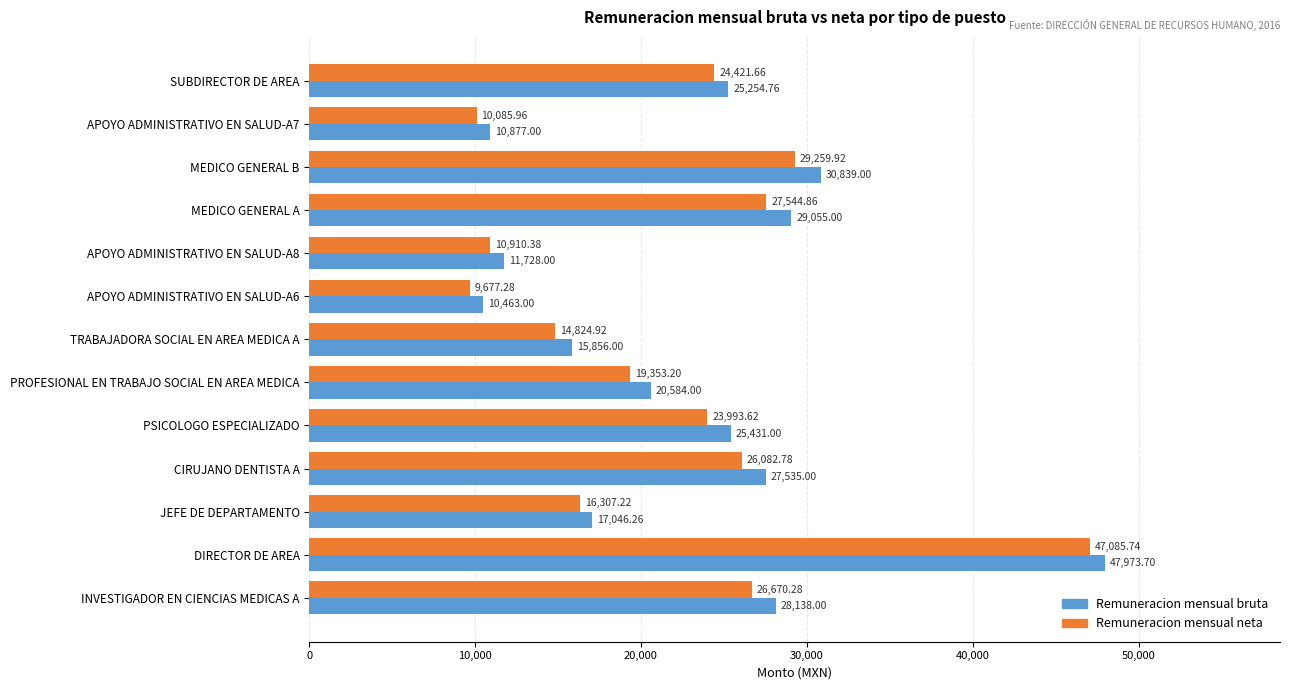

List the labels in order of Remuneracion mensual neta value, smallest first.

APOYO ADMINISTRATIVO EN SALUD-A6, APOYO ADMINISTRATIVO EN SALUD-A7, APOYO ADMINISTRATIVO EN SALUD-A8, TRABAJADORA SOCIAL EN AREA MEDICA A, JEFE DE DEPARTAMENTO, PROFESIONAL EN TRABAJO SOCIAL EN AREA MEDICA, PSICOLOGO ESPECIALIZADO, SUBDIRECTOR DE AREA, CIRUJANO DENTISTA A, INVESTIGADOR EN CIENCIAS MEDICAS A, MEDICO GENERAL A, MEDICO GENERAL B, DIRECTOR DE AREA